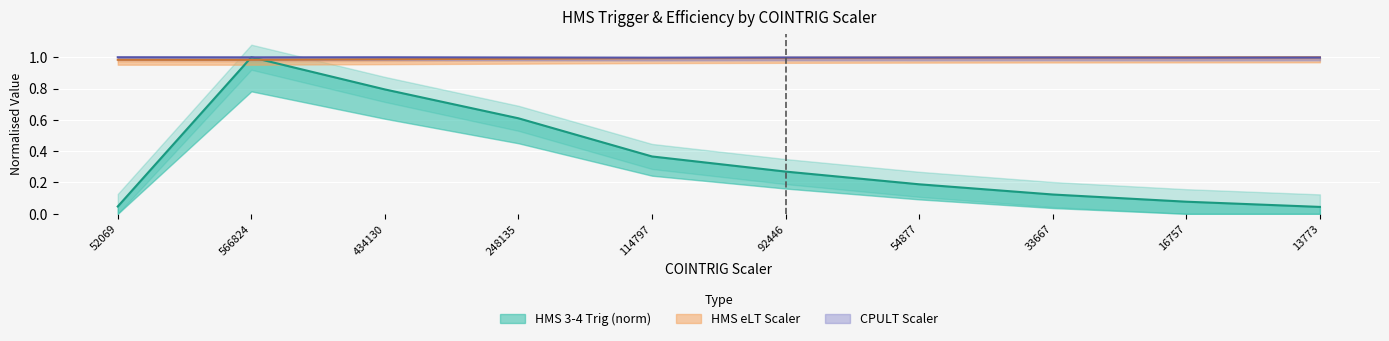

What is the label of the 6th point from the left?

92446